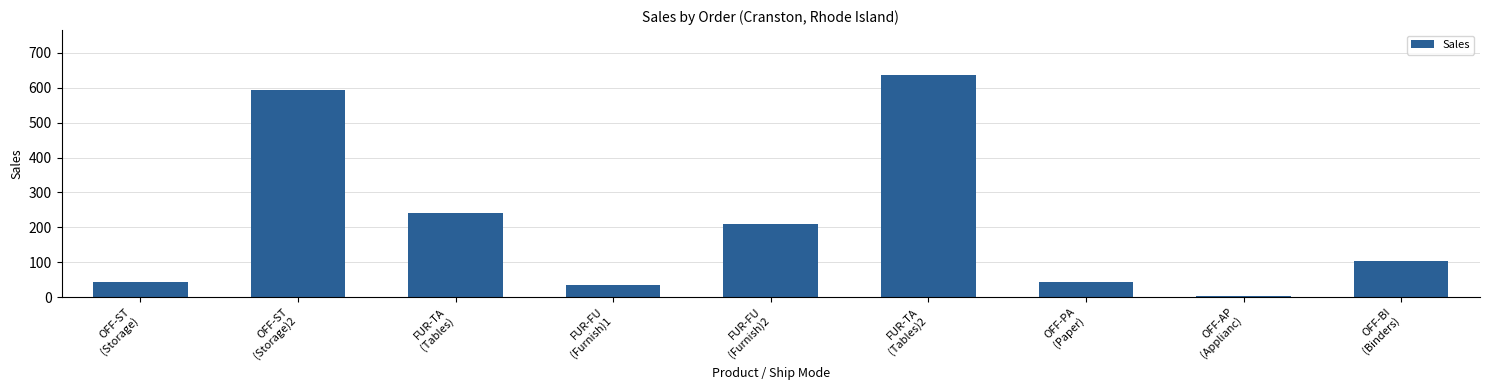

Which has a higher value, OFF-AP
(Applianc) or OFF-BI
(Binders)?

OFF-BI
(Binders)